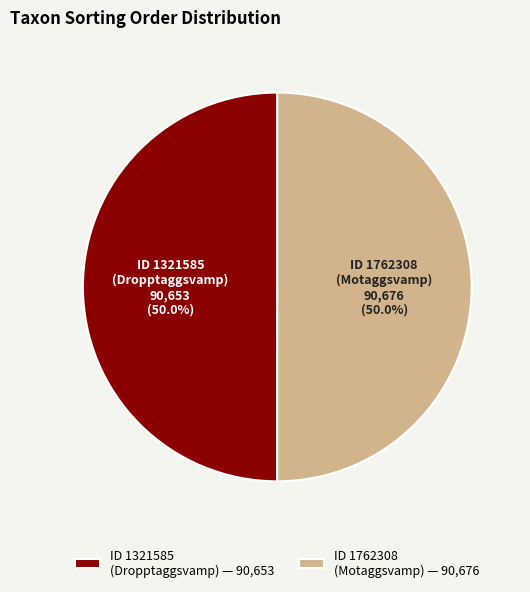

What portion of the pie excludes ID 1762308 (Motaggsvamp)?

50.0%